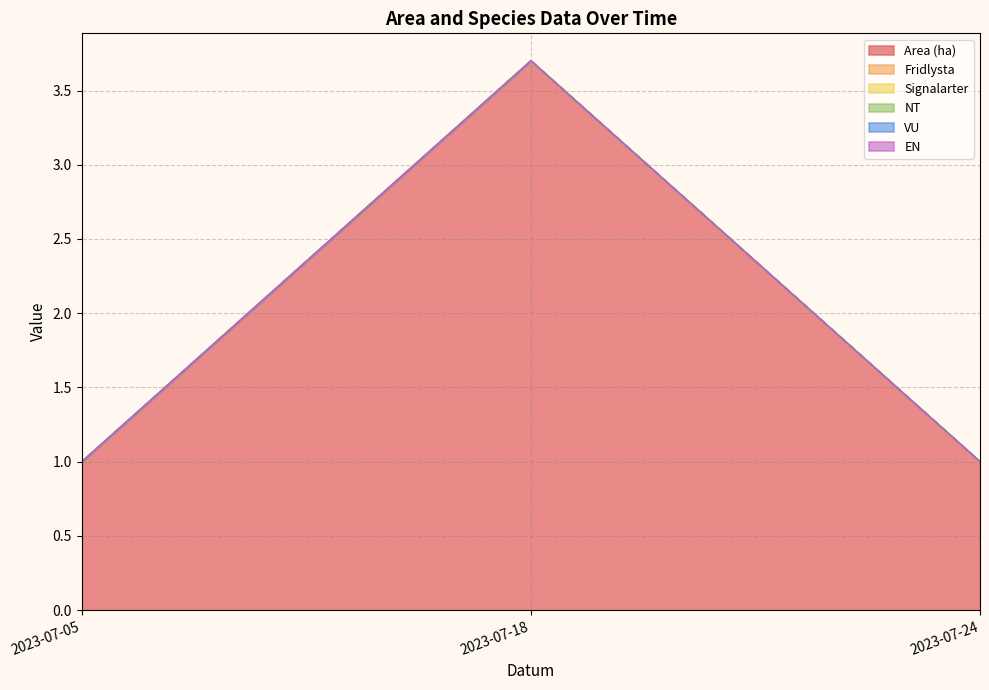

At how many categories does at least one series exceed 1?

1